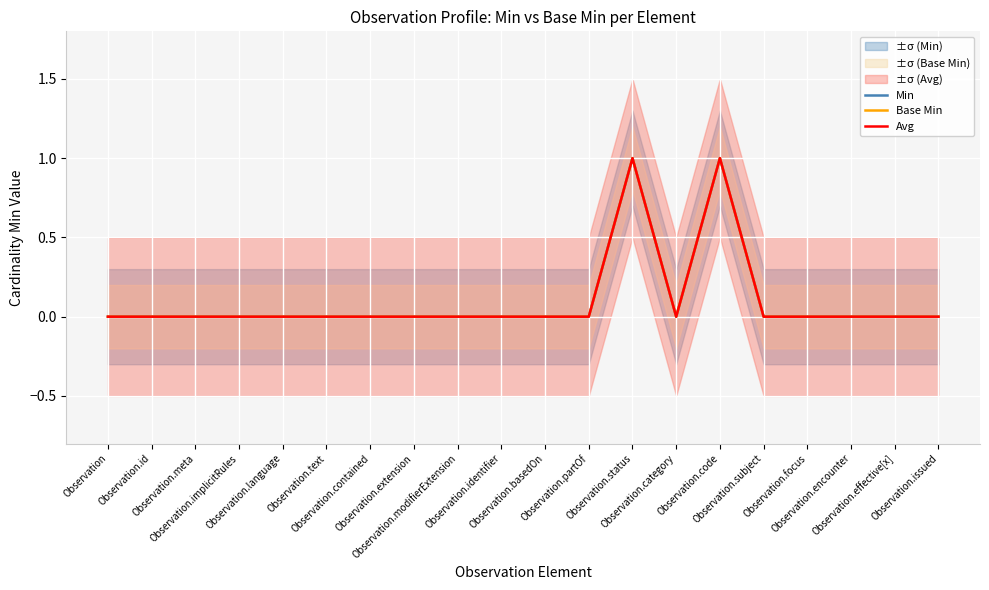

Which series has the widest spread of values?

Min